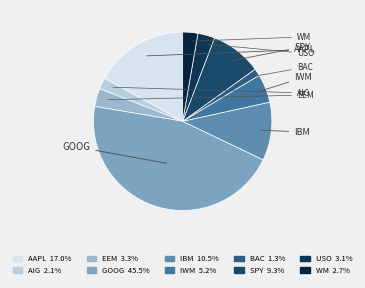

Combined, do IWM and EEM account for over 50%?

No